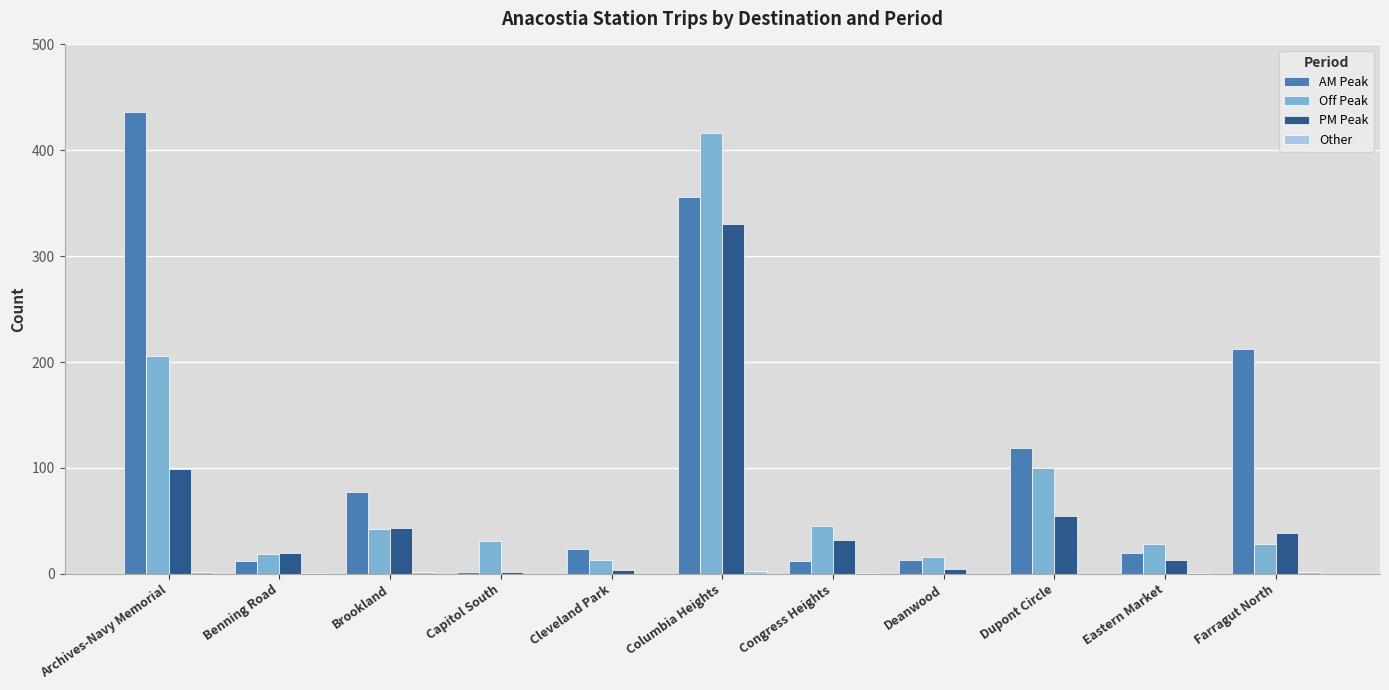

Which series changed the most between Archives-Navy Memorial and Brookland?

AM Peak